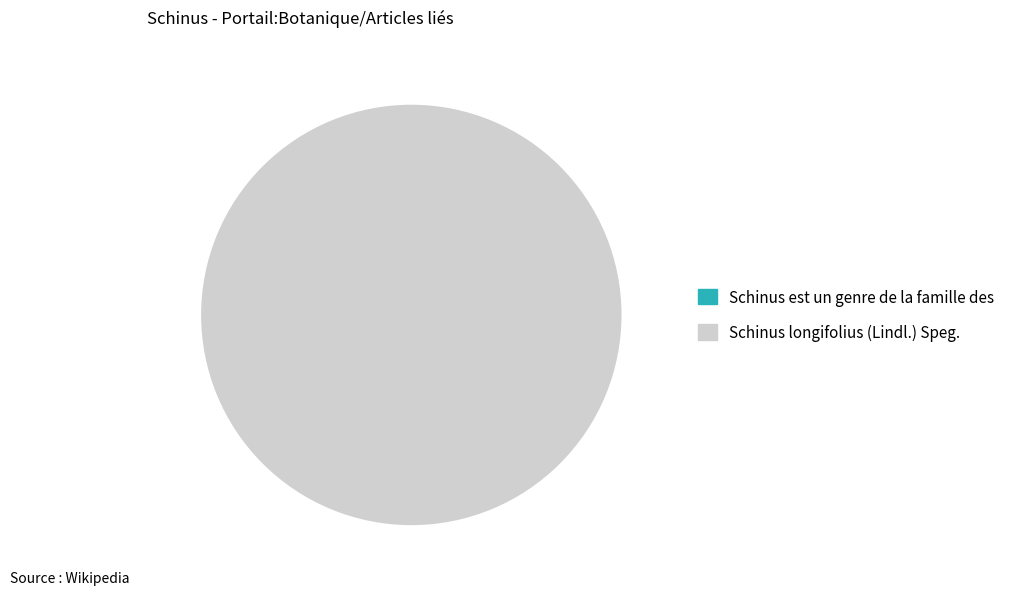

Which slice is the smallest?

Schinus est un genre de la famille des